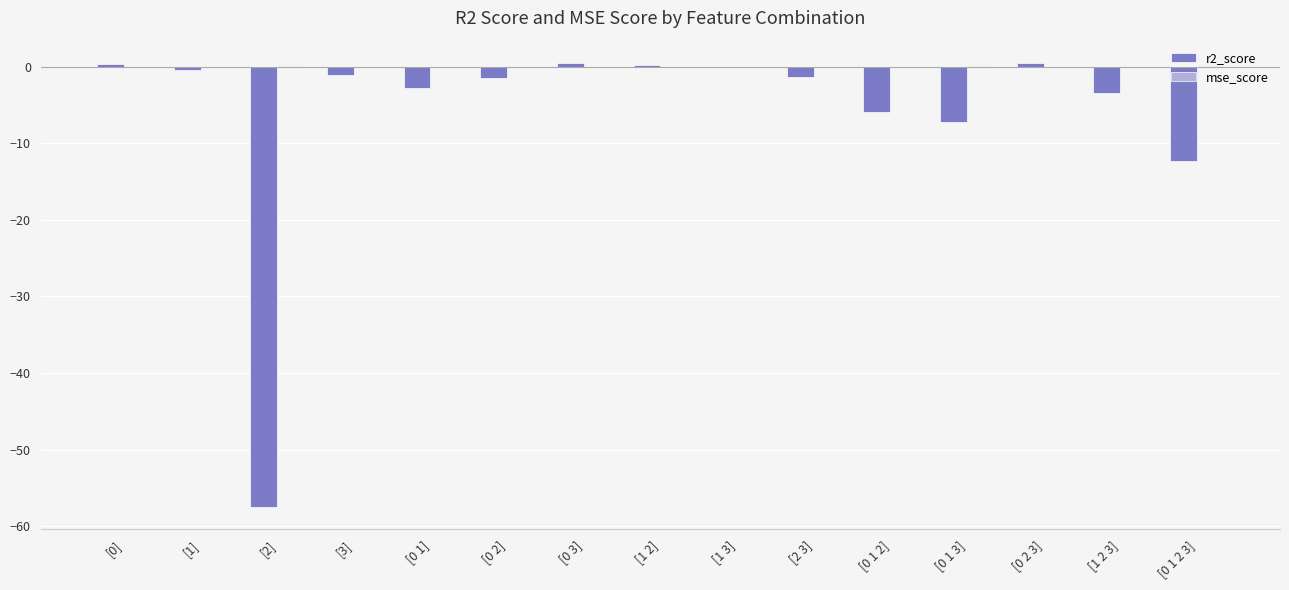

The value of r2_score at [1 2 3] is -5.9. True or false?

False